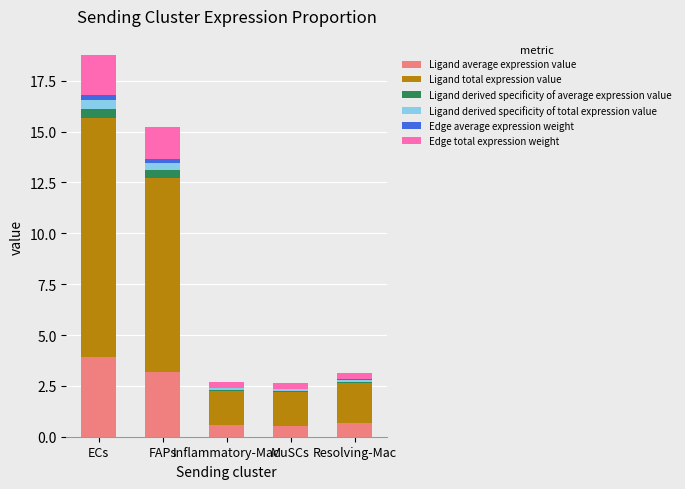

At which category is the sum across all series the highest?

ECs